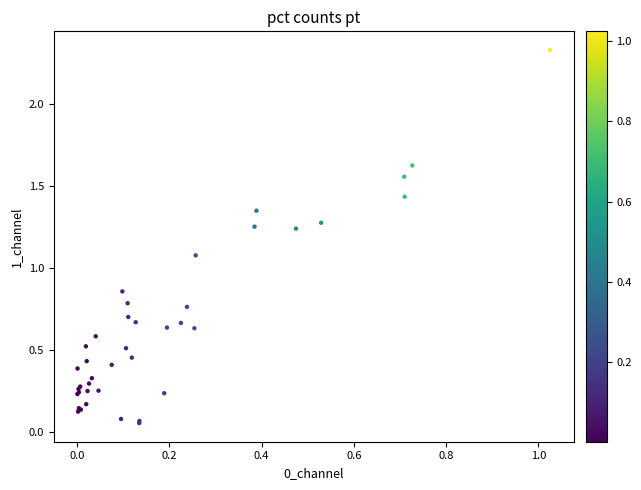

What Y value in the scatter plot is closest to 1?

1.1